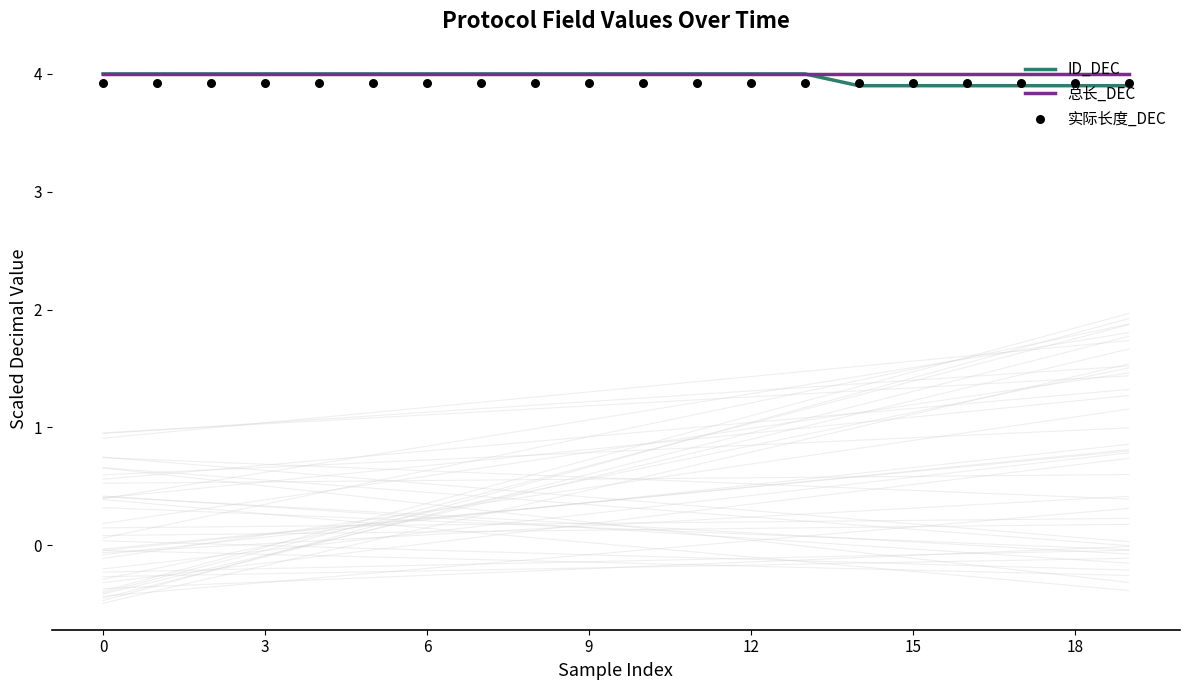

At how many categories does at least one series exceed 3?

20